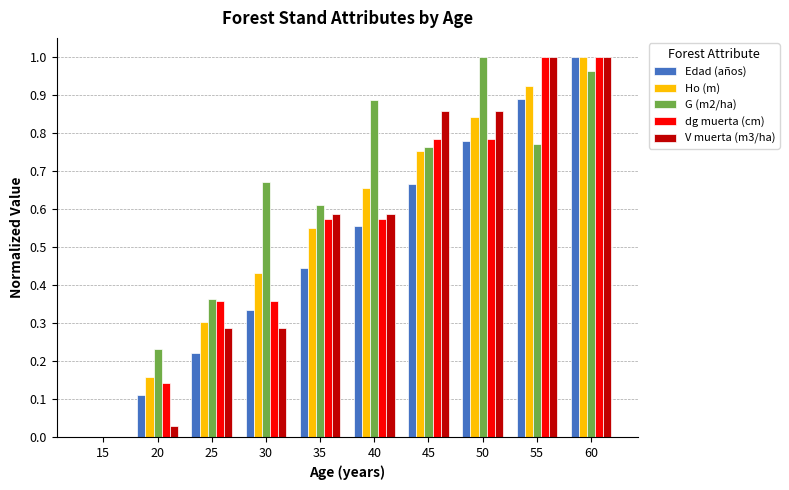

The value of V muerta (m3/ha) at 60 is 0.6. True or false?

False